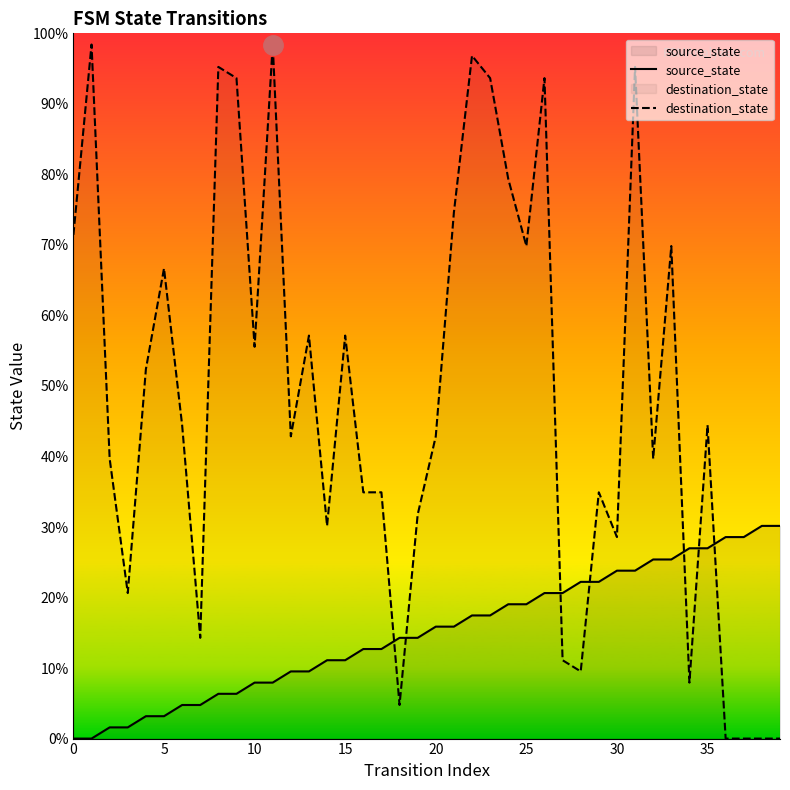

What is the difference between the maximum and minimum values in the destination_state series?

98.4